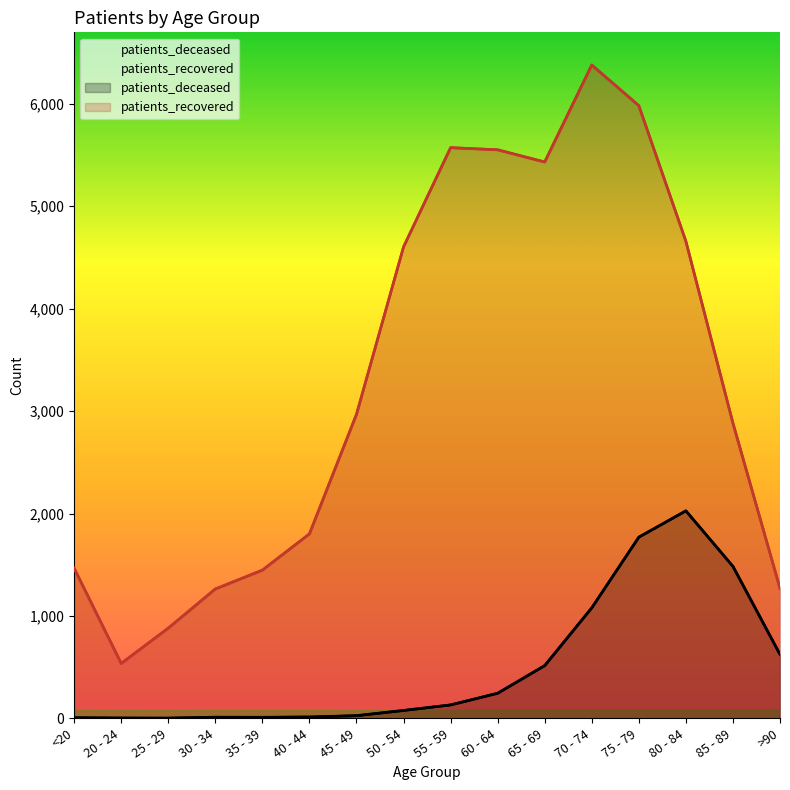

What is the sum of the patients_deceased values at 45 - 49 and 80 - 84?

2052